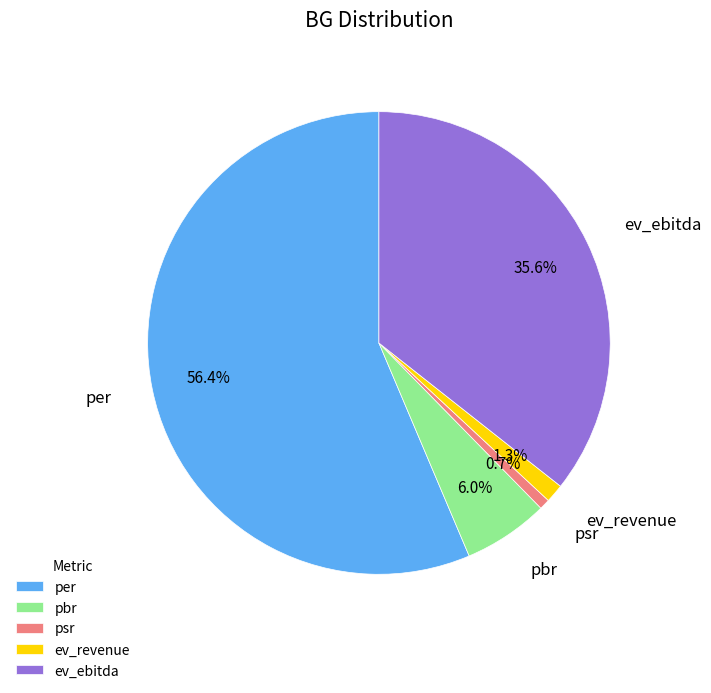

Which category has the biggest portion of the pie?

per